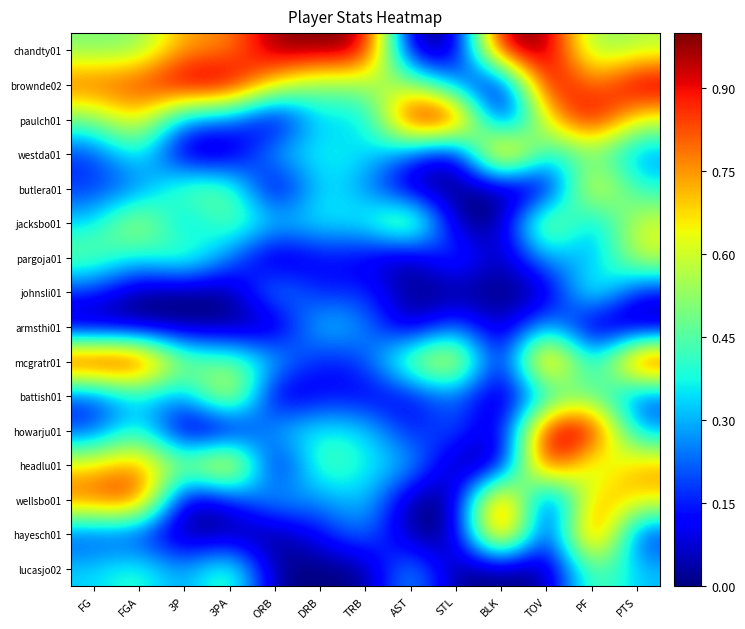

Reading right to left, list all the values displayed in this chart.

chandty01: PTS=0.6	PF=0.5	TOV=1.0	BLK=1.0	STL=0.0	AST=0.0	TRB=1.0	DRB=1.0	ORB=1.0	3PA=0.8	3P=0.8	FGA=0.5	FG=0.5
brownde02: PTS=1.0	PF=0.8	TOV=1.0	BLK=0.0	STL=0.2	AST=0.6	TRB=0.5	DRB=0.5	ORB=0.7	3PA=1.0	3P=1.0	FGA=0.9	FG=0.8
paulch01: PTS=0.6	PF=1.0	TOV=0.7	BLK=0.0	STL=1.0	AST=1.0	TRB=0.3	DRB=0.4	ORB=0.0	3PA=0.2	3P=0.2	FGA=0.7	FG=0.5
westda01: PTS=0.2	PF=0.5	TOV=0.3	BLK=1.0	STL=0.0	AST=0.2	TRB=0.4	DRB=0.4	ORB=0.3	3PA=0.0	3P=0.0	FGA=0.4	FG=0.2
butlera01: PTS=0.4	PF=0.8	TOV=0.0	BLK=0.0	STL=0.0	AST=0.0	TRB=0.3	DRB=0.4	ORB=0.0	3PA=0.5	3P=0.5	FGA=0.2	FG=0.2
jacksbo01: PTS=0.6	PF=0.2	TOV=0.7	BLK=0.0	STL=0.0	AST=0.7	TRB=0.4	DRB=0.4	ORB=0.3	3PA=0.5	3P=0.2	FGA=0.6	FG=0.3
pargoja01: PTS=0.6	PF=0.2	TOV=0.3	BLK=0.0	STL=0.2	AST=0.0	TRB=0.1	DRB=0.1	ORB=0.0	3PA=0.2	3P=0.5	FGA=0.4	FG=0.5
johnsli01: PTS=0.1	PF=0.5	TOV=0.0	BLK=0.0	STL=0.0	AST=0.0	TRB=0.2	DRB=0.1	ORB=0.3	3PA=0.0	3P=0.0	FGA=0.0	FG=0.2
armsthi01: PTS=0.0	PF=0.0	TOV=0.3	BLK=0.0	STL=0.2	AST=0.0	TRB=0.3	DRB=0.4	ORB=0.0	3PA=0.0	3P=0.0	FGA=0.0	FG=0.0
mcgratr01: PTS=1.0	PF=0.2	TOV=1.0	BLK=0.0	STL=0.8	AST=0.6	TRB=0.2	DRB=0.1	ORB=0.3	3PA=0.5	3P=0.5	FGA=1.0	FG=1.0
battish01: PTS=0.2	PF=0.5	TOV=0.3	BLK=0.0	STL=0.2	AST=0.1	TRB=0.1	DRB=0.1	ORB=0.0	3PA=0.8	3P=0.2	FGA=0.4	FG=0.2
howarju01: PTS=0.2	PF=1.0	TOV=1.0	BLK=0.0	STL=0.2	AST=0.1	TRB=0.4	DRB=0.4	ORB=0.3	3PA=0.0	3P=0.0	FGA=0.4	FG=0.2
headlu01: PTS=0.8	PF=0.5	TOV=1.0	BLK=0.0	STL=0.0	AST=0.3	TRB=0.4	DRB=0.5	ORB=0.0	3PA=0.9	3P=0.5	FGA=0.8	FG=0.7
wellsbo01: PTS=0.7	PF=0.8	TOV=0.0	BLK=1.0	STL=0.0	AST=0.0	TRB=0.4	DRB=0.2	ORB=0.3	3PA=0.1	3P=0.0	FGA=0.9	FG=0.8
hayesch01: PTS=0.1	PF=1.0	TOV=0.0	BLK=1.0	STL=0.0	AST=0.0	TRB=0.3	DRB=0.1	ORB=0.0	3PA=0.0	3P=0.0	FGA=0.1	FG=0.2
lucasjo02: PTS=0.3	PF=0.5	TOV=0.0	BLK=0.0	STL=0.0	AST=0.3	TRB=0.0	DRB=0.0	ORB=0.0	3PA=0.5	3P=0.2	FGA=0.4	FG=0.3